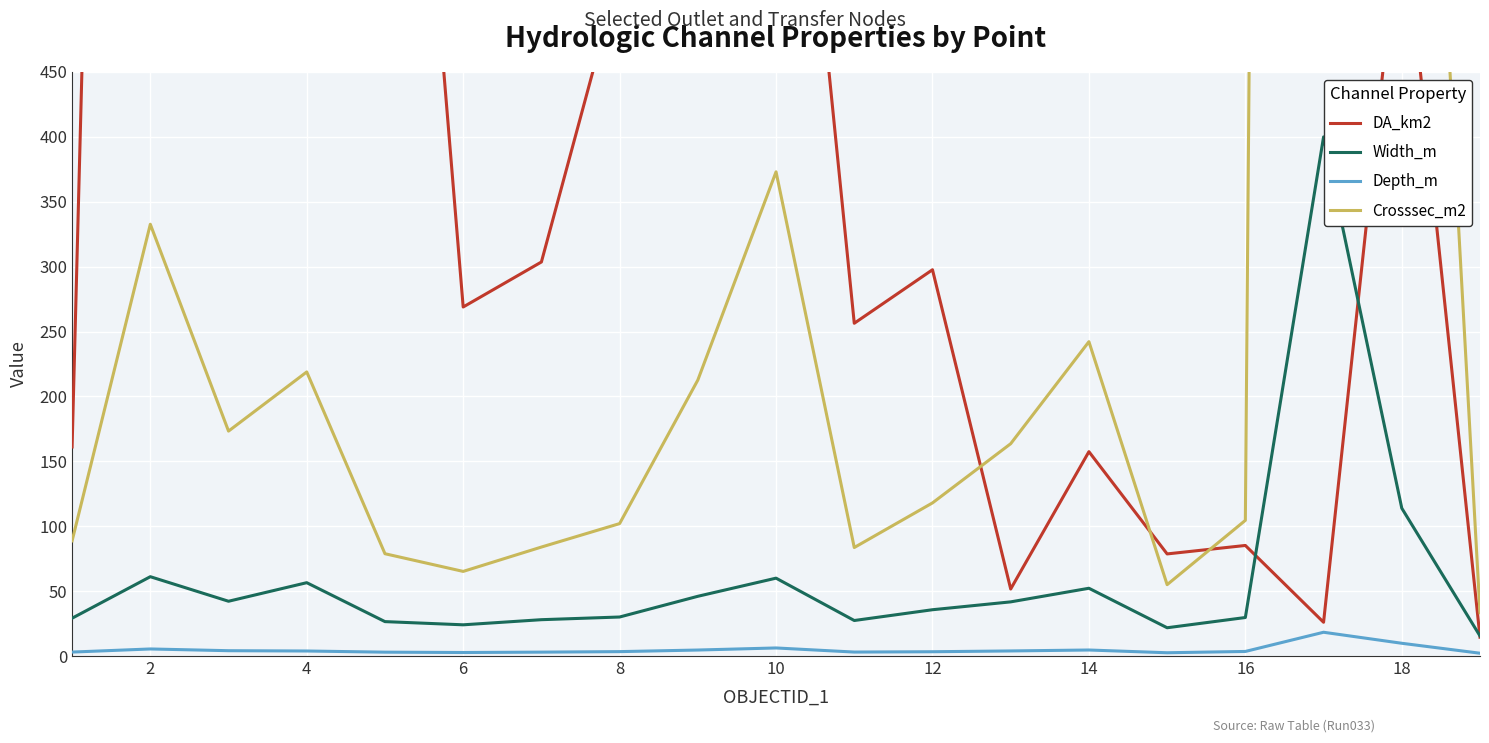

What are all the series names shown in the legend?

DA_km2, Width_m, Depth_m, Crosssec_m2